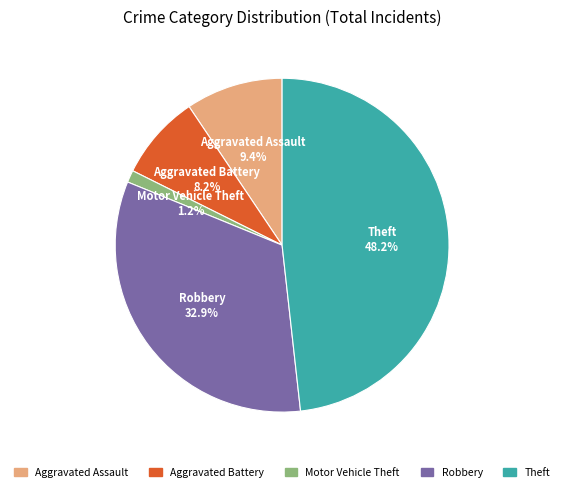

The Theft slice represents 38% of the pie. True or false?

False